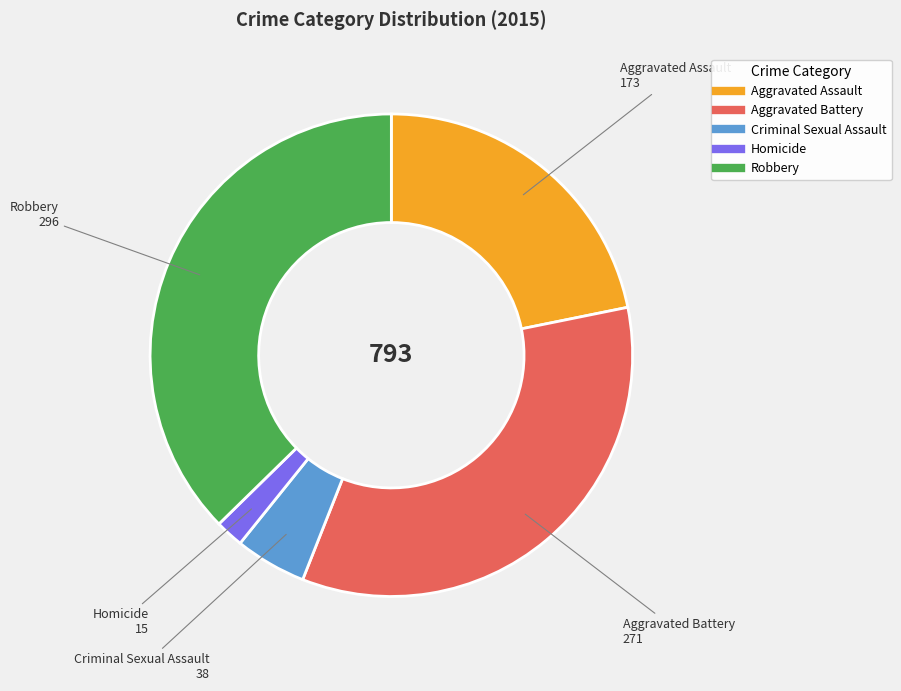

Rank the categories by value from highest to lowest.

Robbery, Aggravated Battery, Aggravated Assault, Criminal Sexual Assault, Homicide